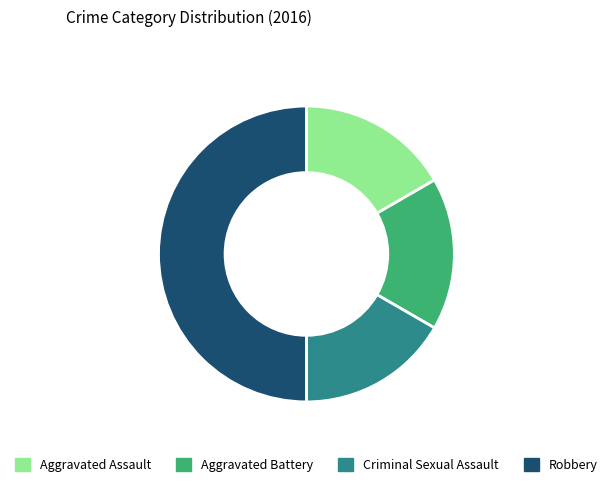

Does Aggravated Battery account for over 50% of the chart?

No